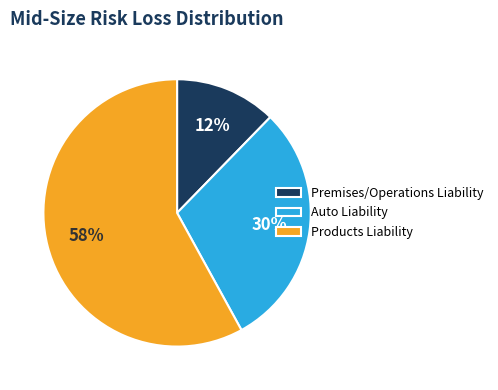

What is the largest slice in the pie chart?

Products Liability